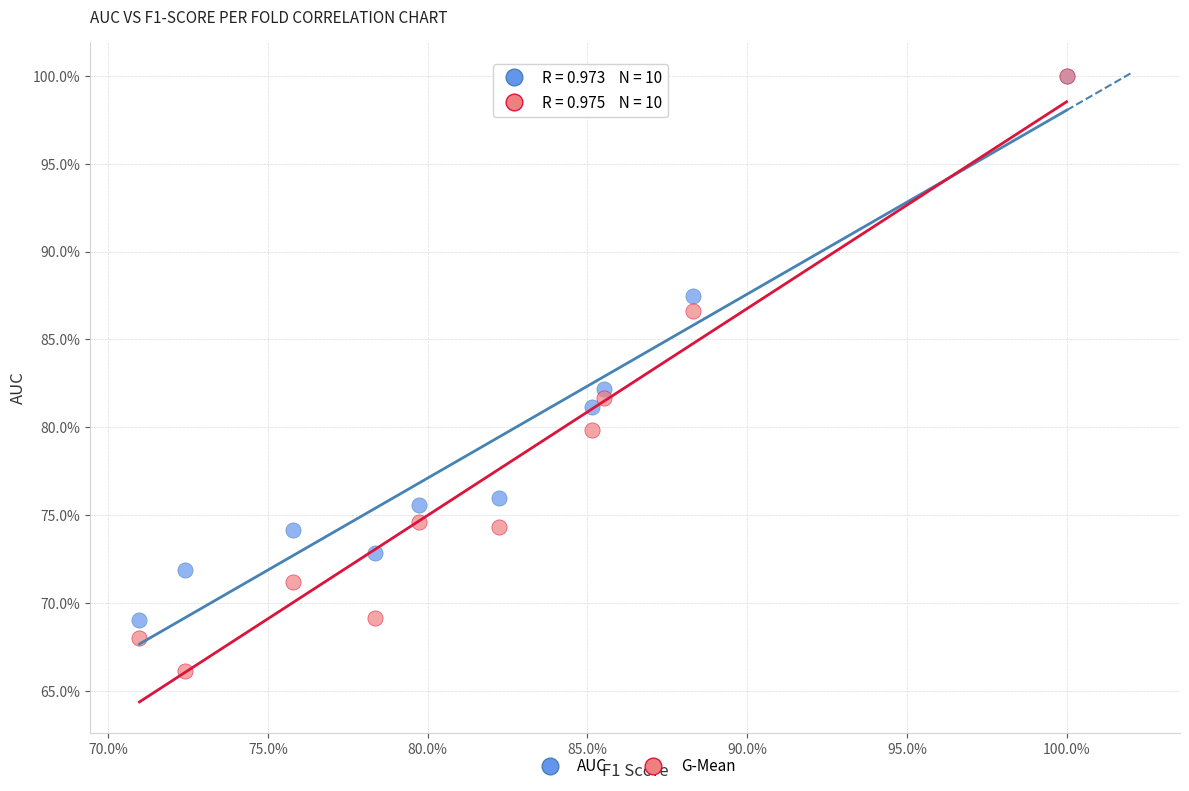

Which series has the widest spread of Y values?

G-Mean